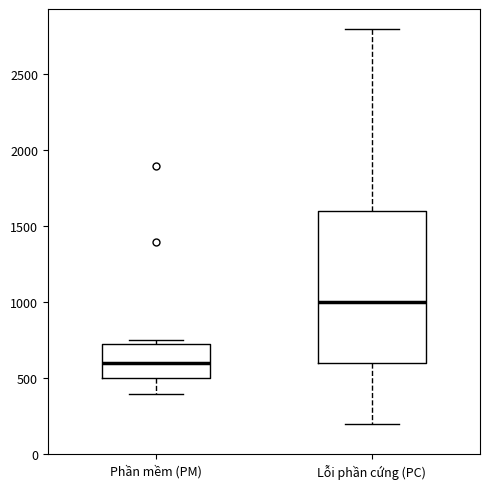

Comparing the boxes themselves (not the whiskers), which one is the tallest?

Lỗi phần cứng (PC)